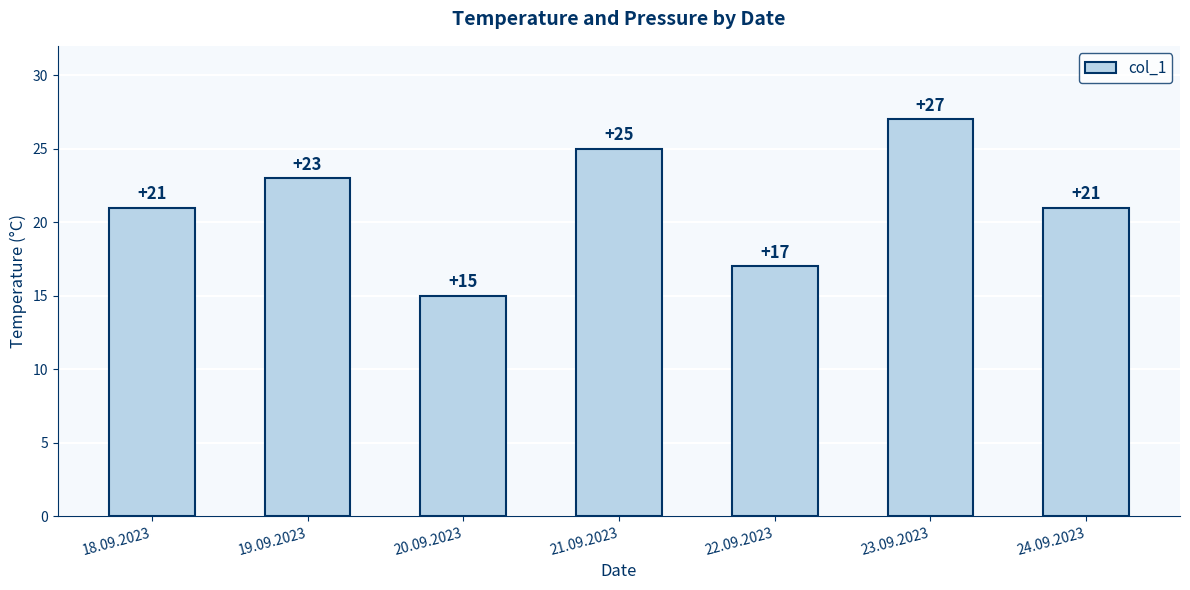

Which has a higher value, 19.09.2023 or 20.09.2023?

19.09.2023